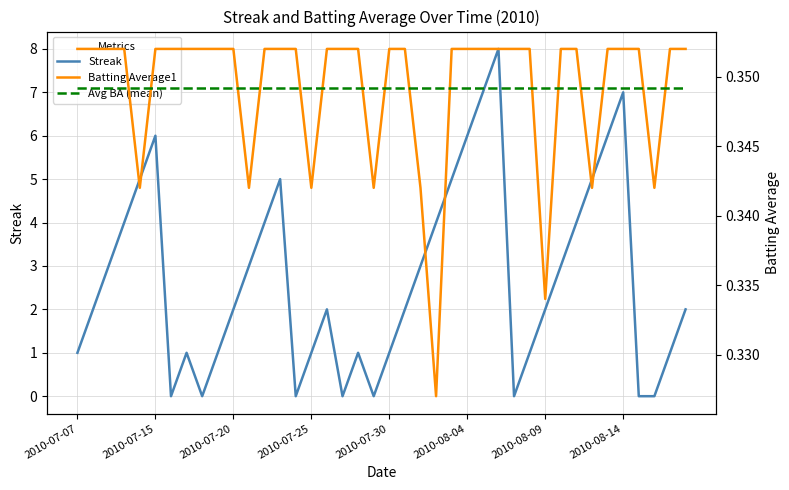

At 8, list the series in order from smallest to largest.

Streak, Avg BA (mean), Batting Average1